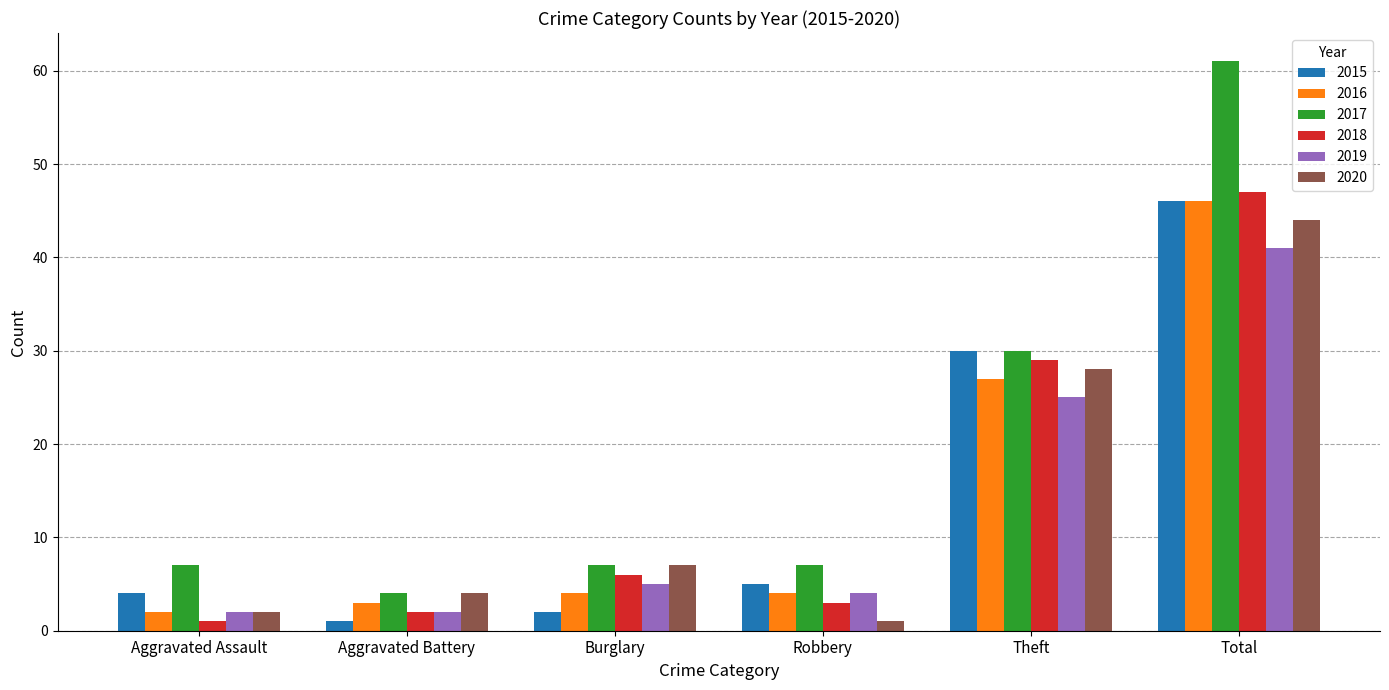

What is the average value of the 2020 series?

14